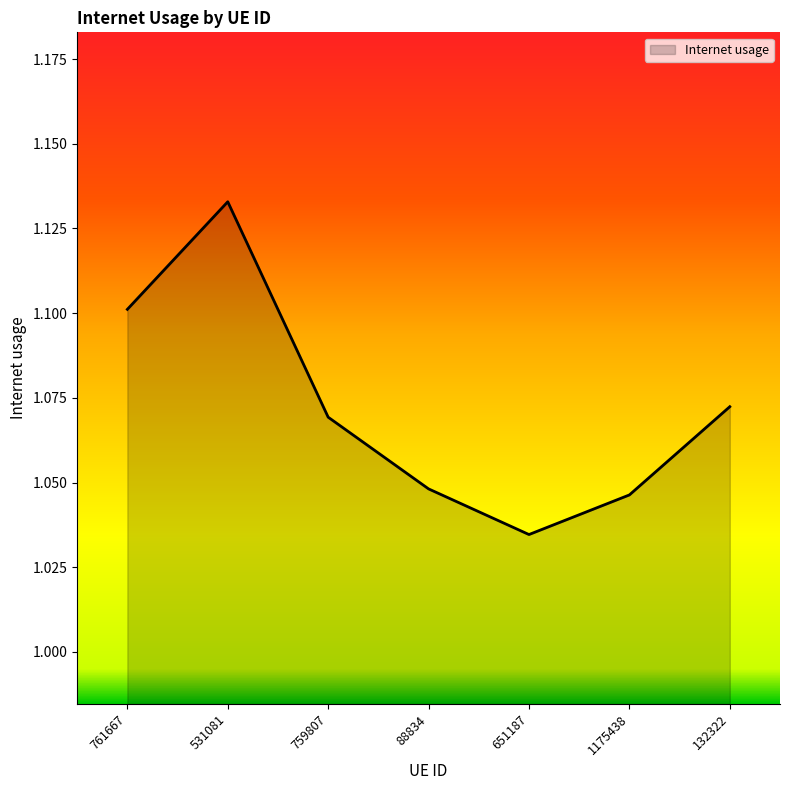

At which category does the chart reach its minimum across all series?

651187